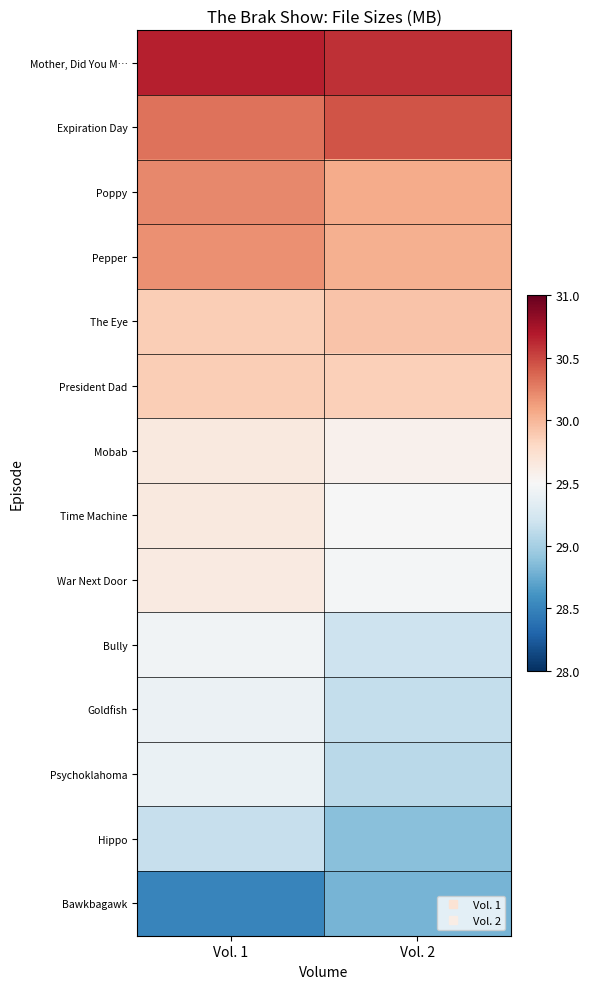

How many categories are shown in the chart?

2